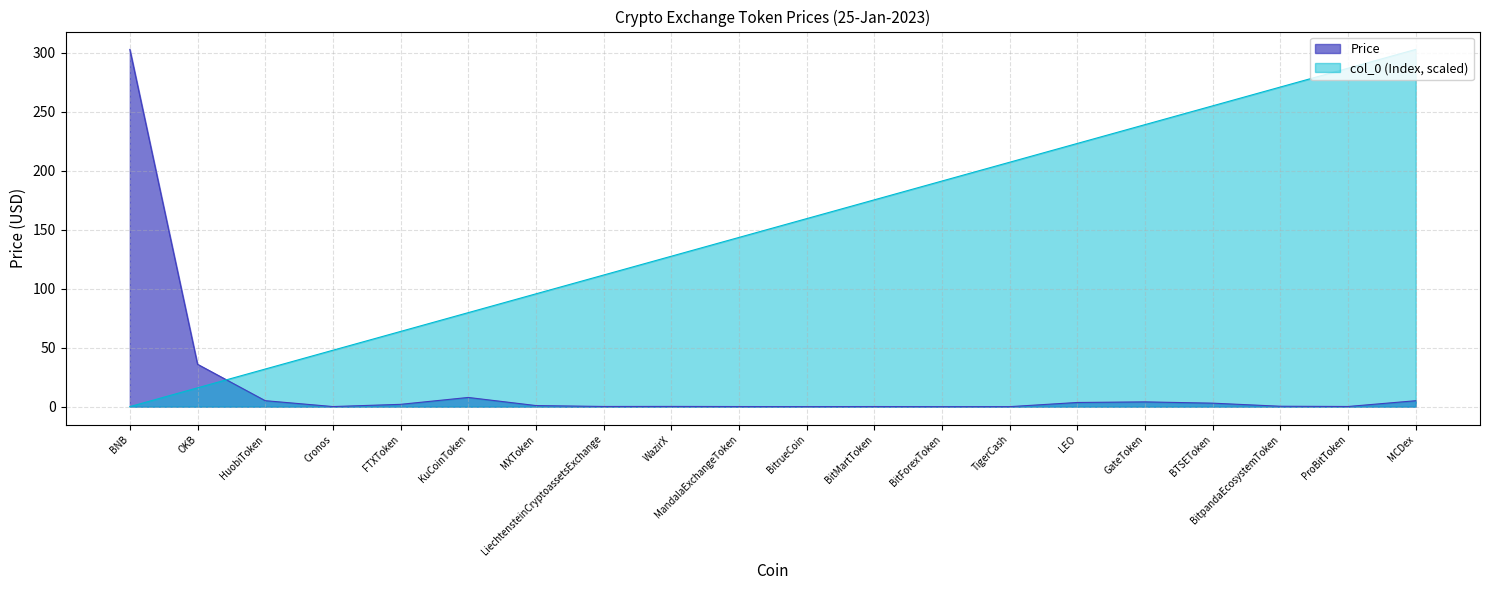

Which series has the largest range (max minus min)?

col_0 (Index)